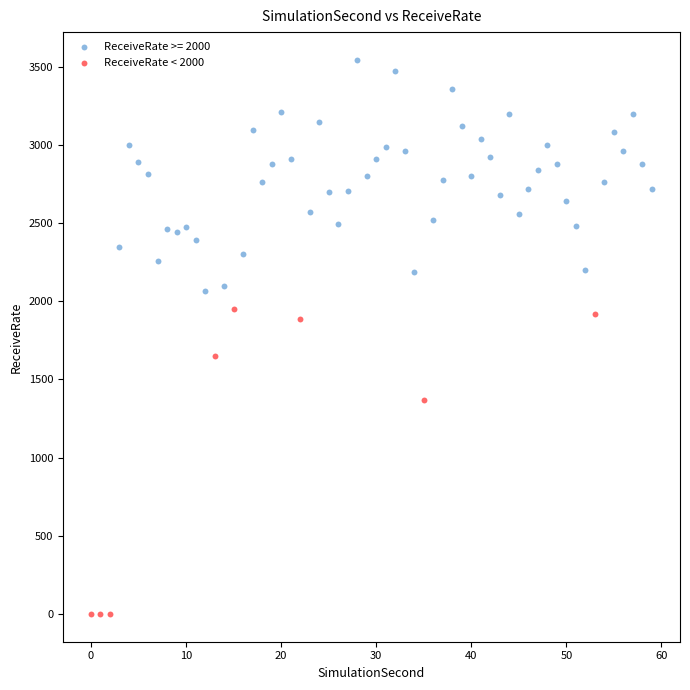

Which series has the largest Y range (max minus min)?

ReceiveRate < 2000